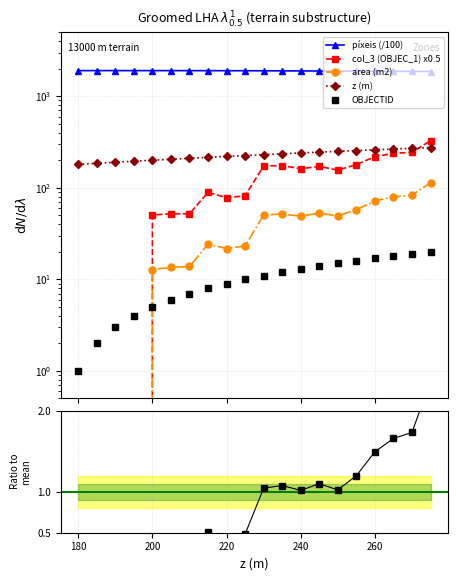

Which series has the widest spread of values?

col_3 (OBJEC_1) x0.5